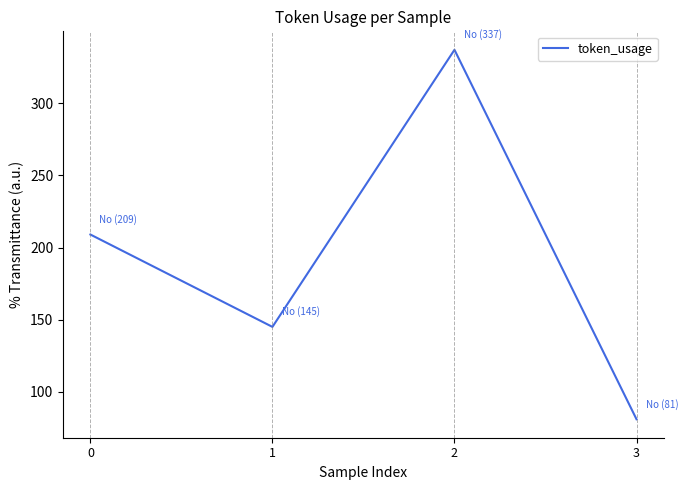

How many lines are shown in the chart?

1